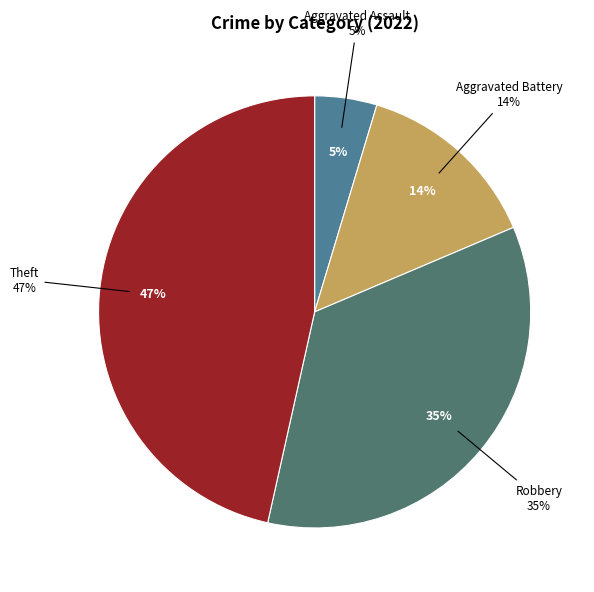

What is the largest slice in the pie chart?

Theft